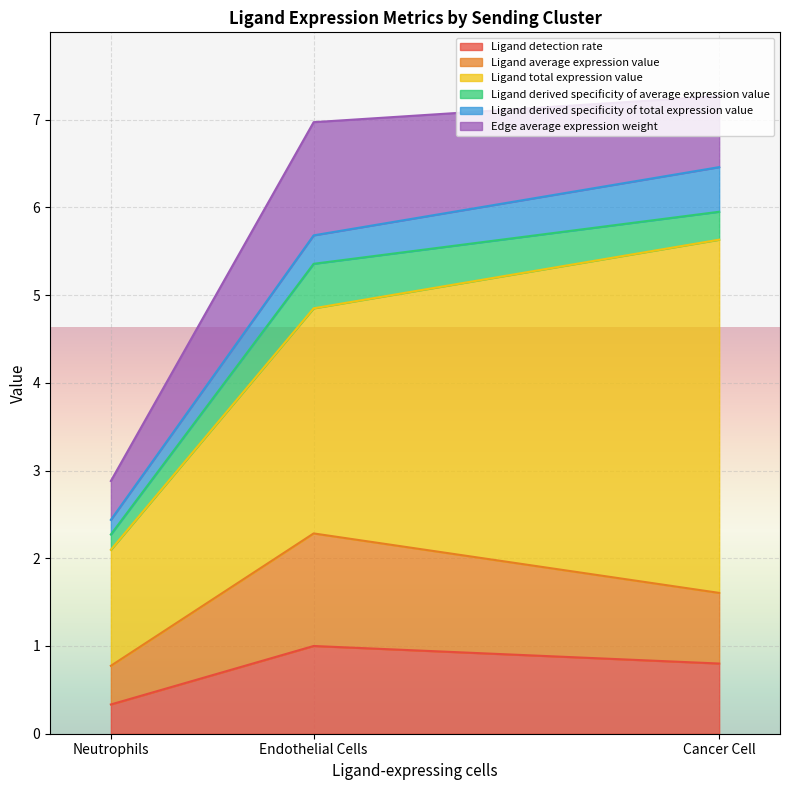

Read the Ligand total expression value value at Endothelial Cells.

2.6